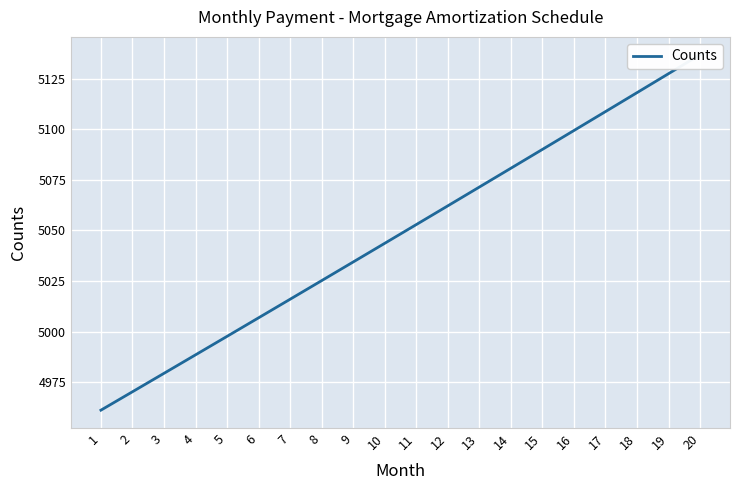

The value at 14 is 5080.8. True or false?

True